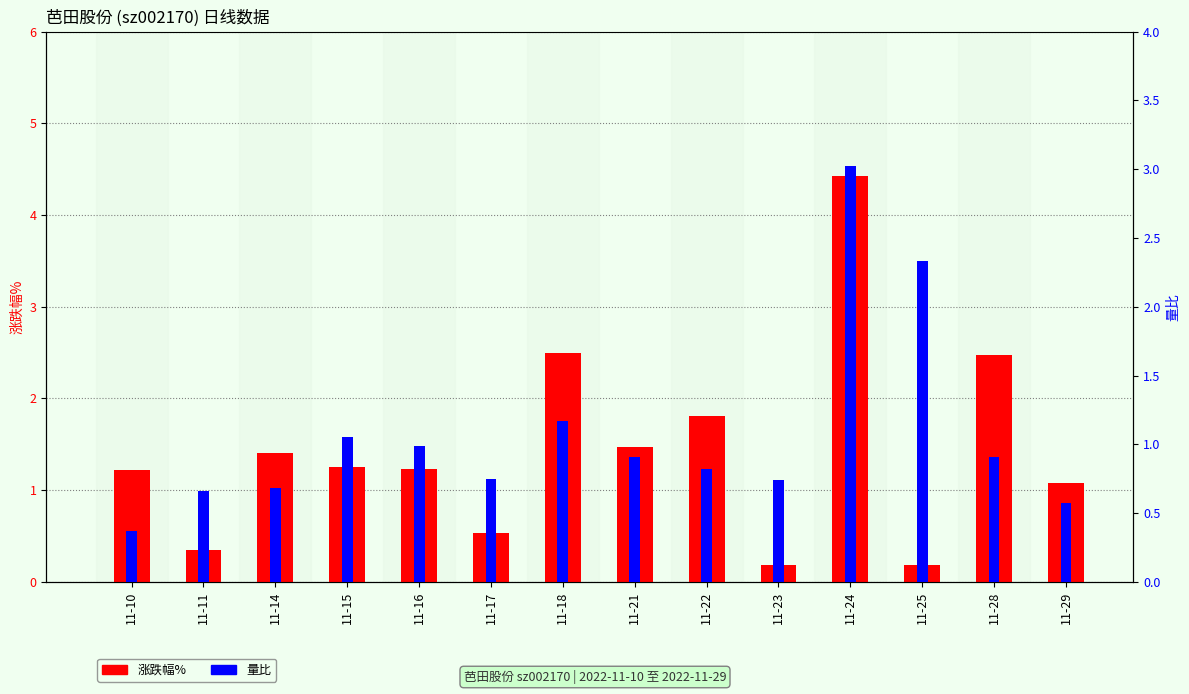

Is it true that 涨跌幅% equals 2.1 at 11-21?

False